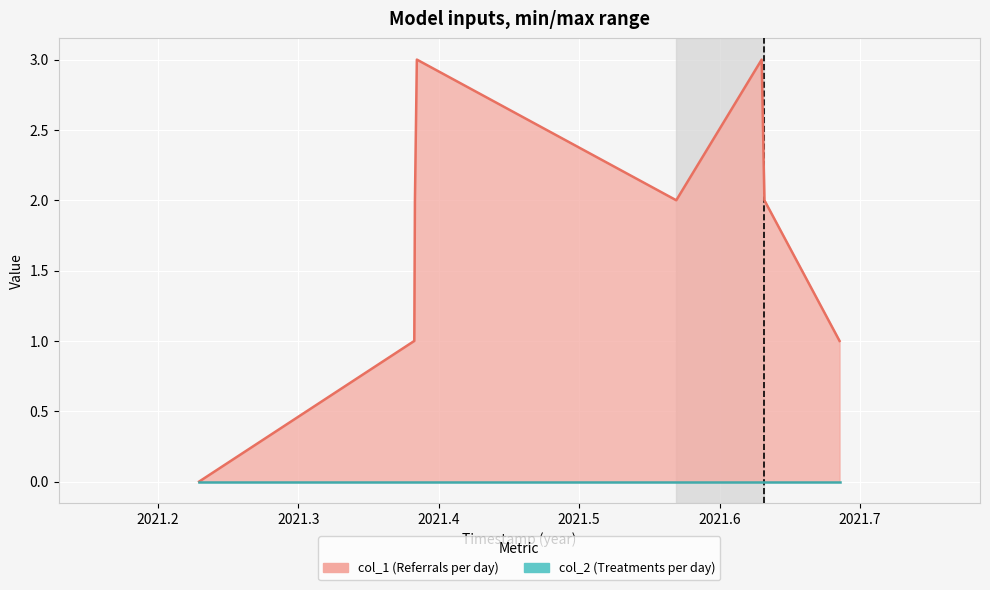

True or false: col_2 line and col_1 line cross at least once.

False